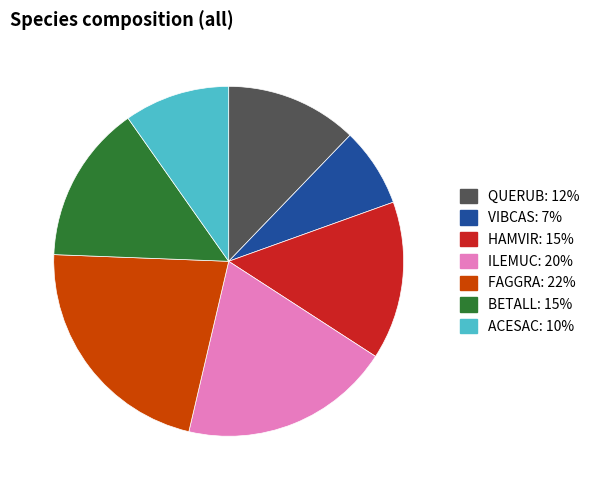

Does QUERUB account for over 50% of the chart?

No